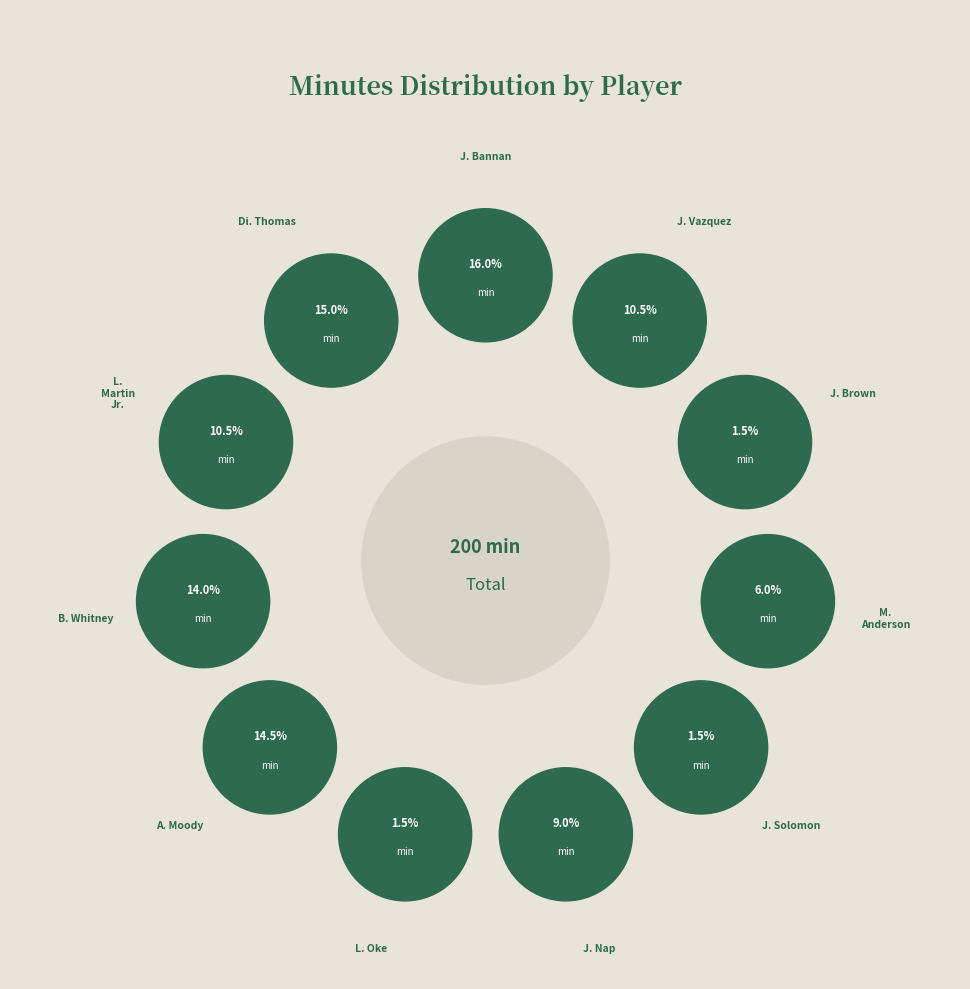

Rank the categories by value from lowest to highest.

L. Oke, J. Solomon, J. Brown, M. Anderson, J. Nap, L. Martin Jr., J. Vazquez, B. Whitney, A. Moody, Di. Thomas, J. Bannan